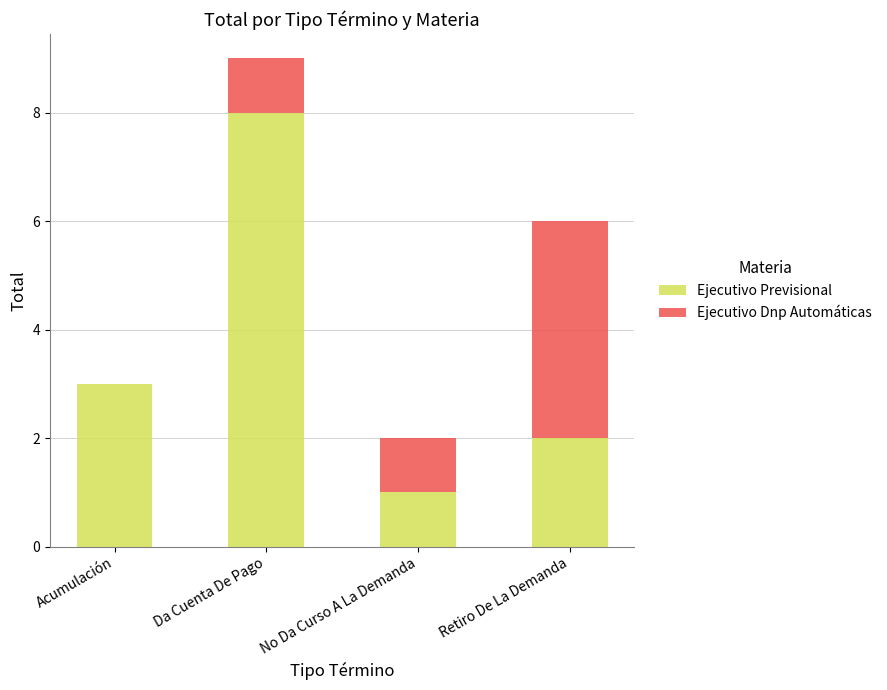

At which category is the sum across all series the highest?

Da Cuenta De Pago